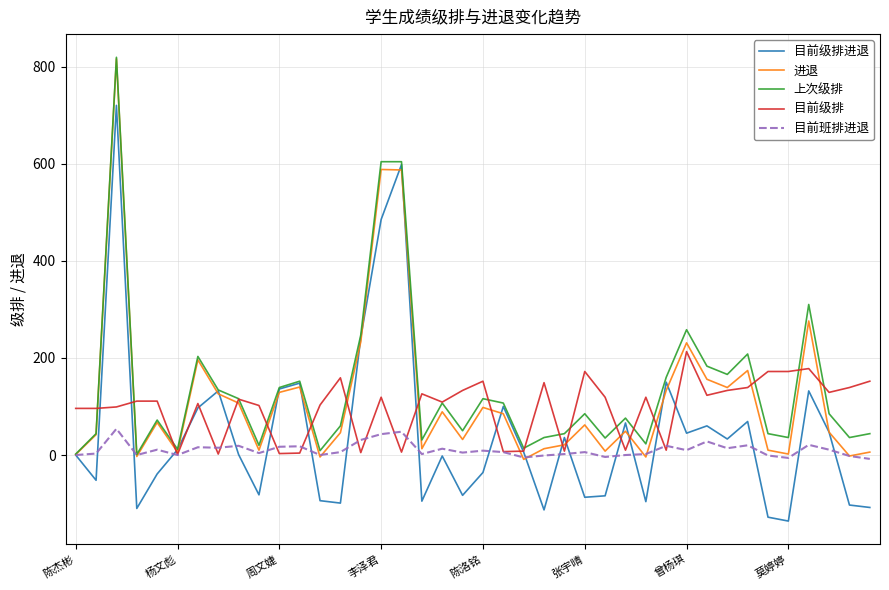

Does the chart have visible grid lines?

Yes